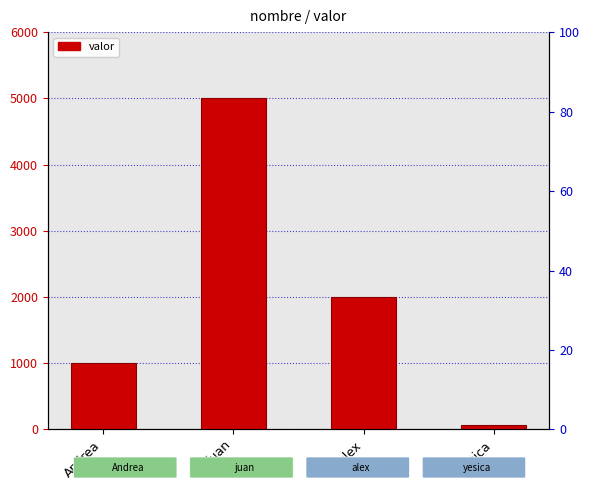

The chart shows a value of 1001 at Andrea. True or false?

True